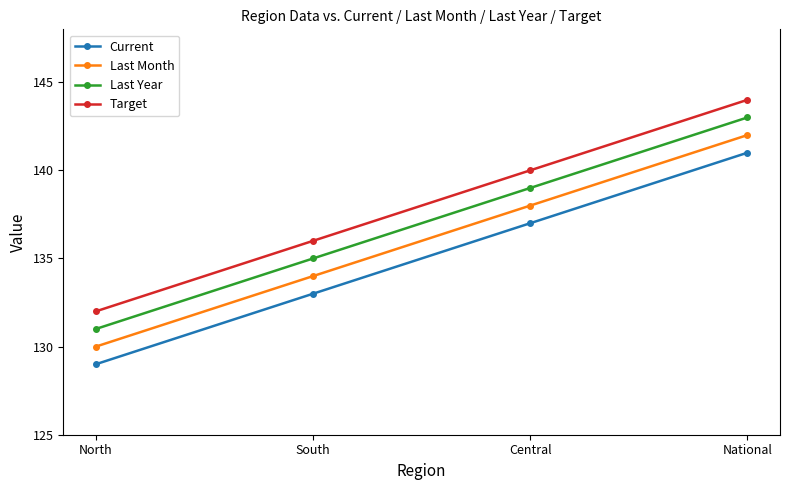

Reading left to right, list all the values displayed in this chart.

Current: North=129	South=133	Central=137	National=141
Last Month: North=130	South=134	Central=138	National=142
Last Year: North=131	South=135	Central=139	National=143
Target: North=132	South=136	Central=140	National=144